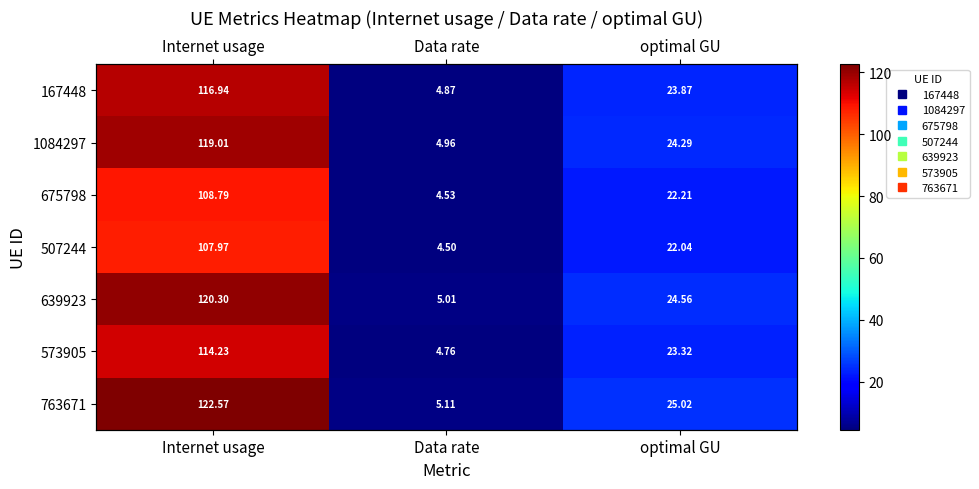

What is the difference between the maximum and minimum values in the 167448 series?

112.1